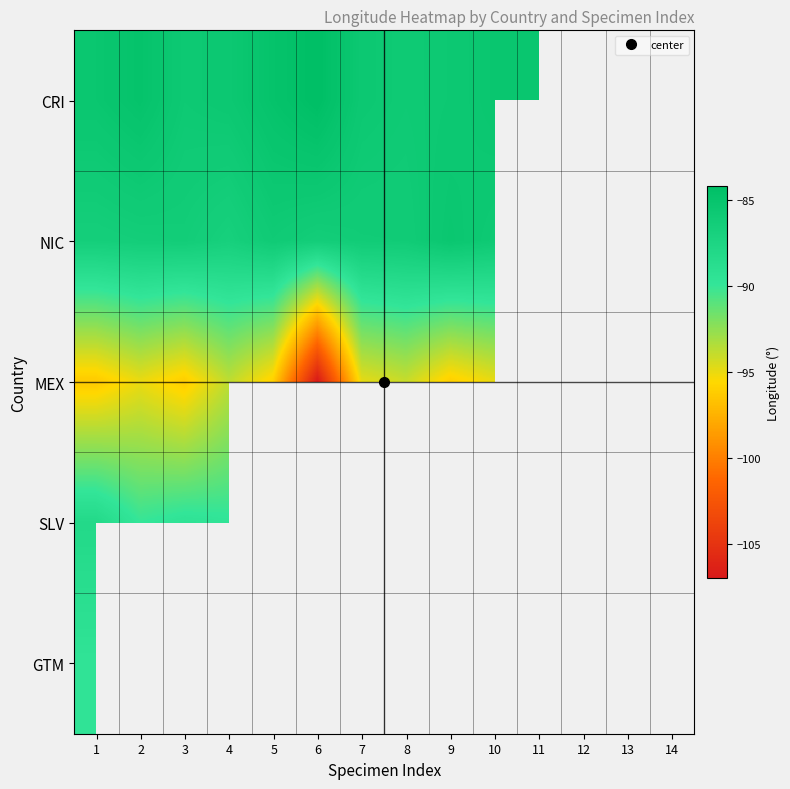

Which series has the widest spread of values?

MEX